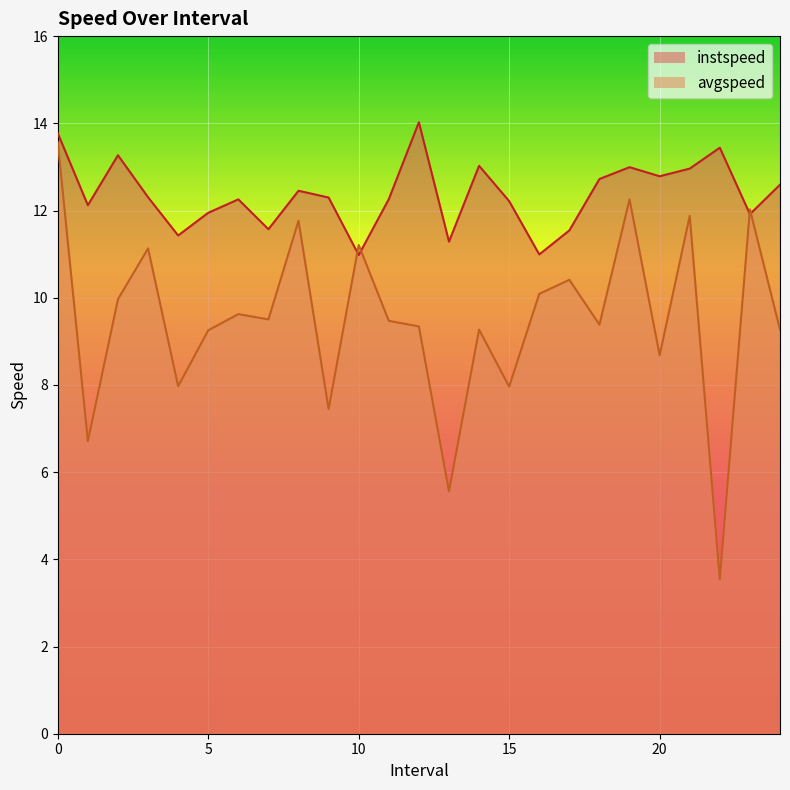

How many intersections are there between instspeed and avgspeed?

4